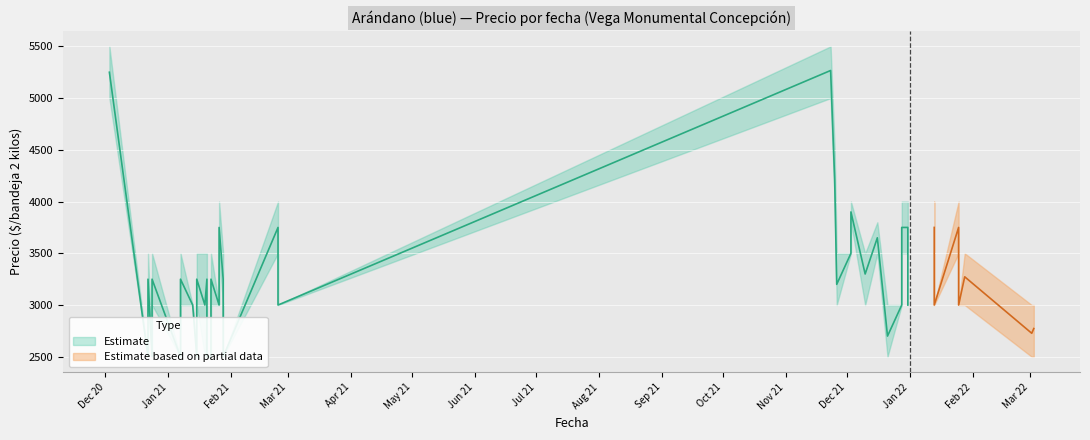

True or false: Precio promedio ponderado and Precio minimo intersect in this chart.

False